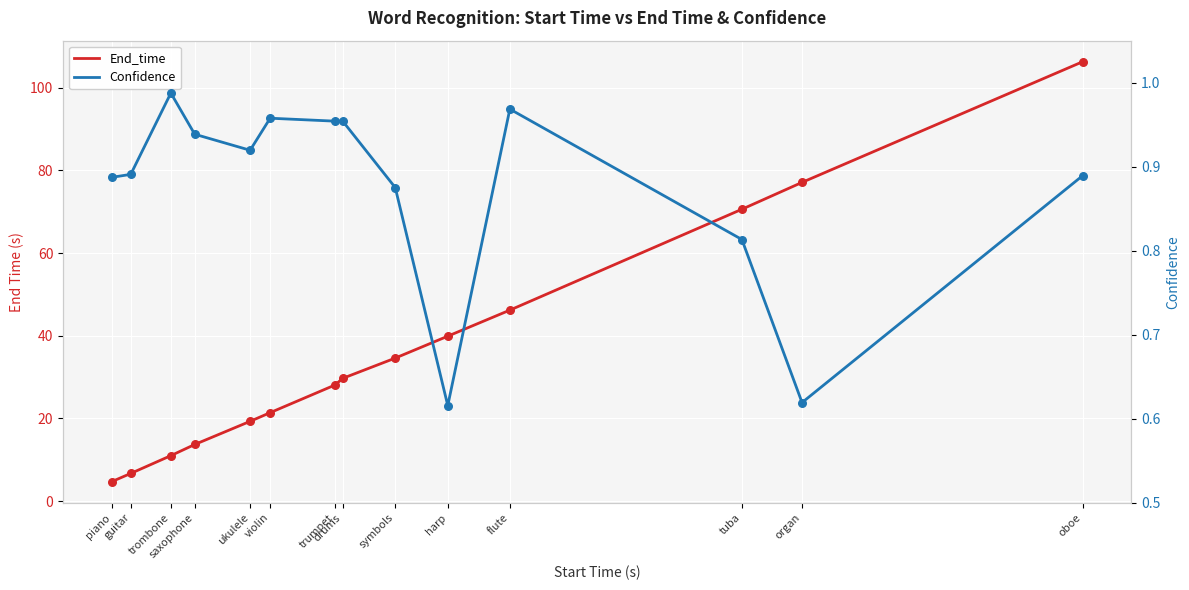

Which series has the largest total across all categories?

End_time